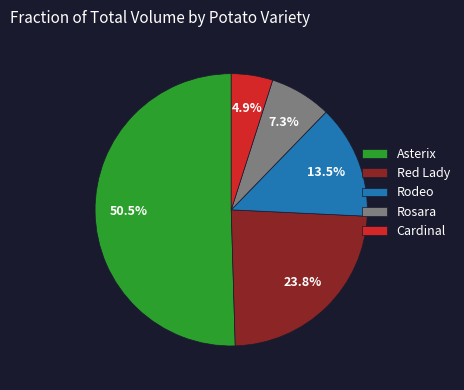

Which slice is the smallest?

Cardinal